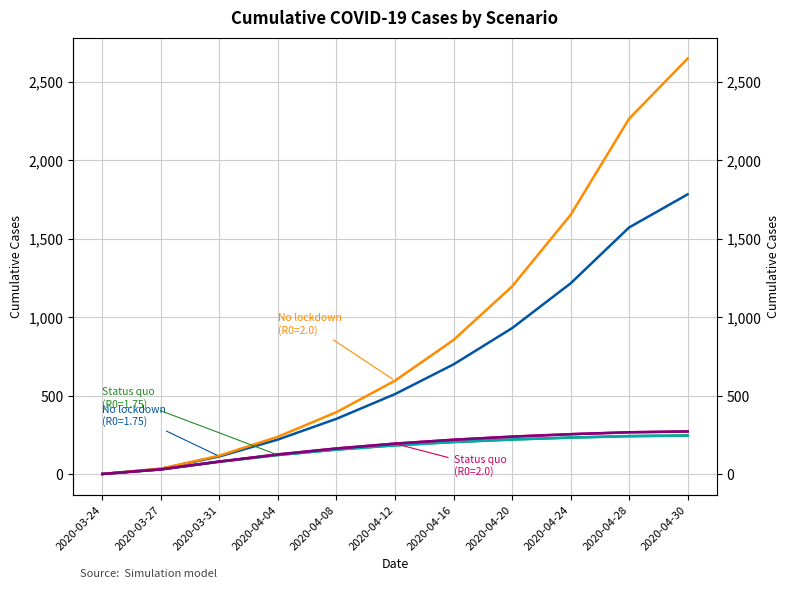

Which category has the lowest value in the Status quo (R0=2.0) series?

2020-03-24